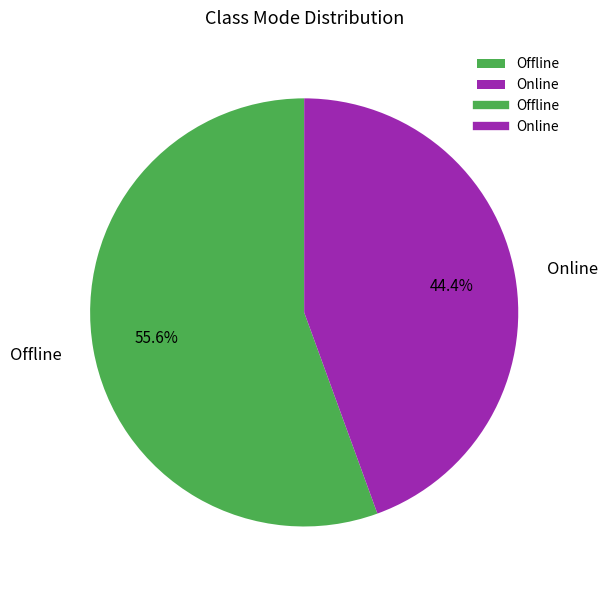

To the nearest percent, what portion does Online represent?

44%